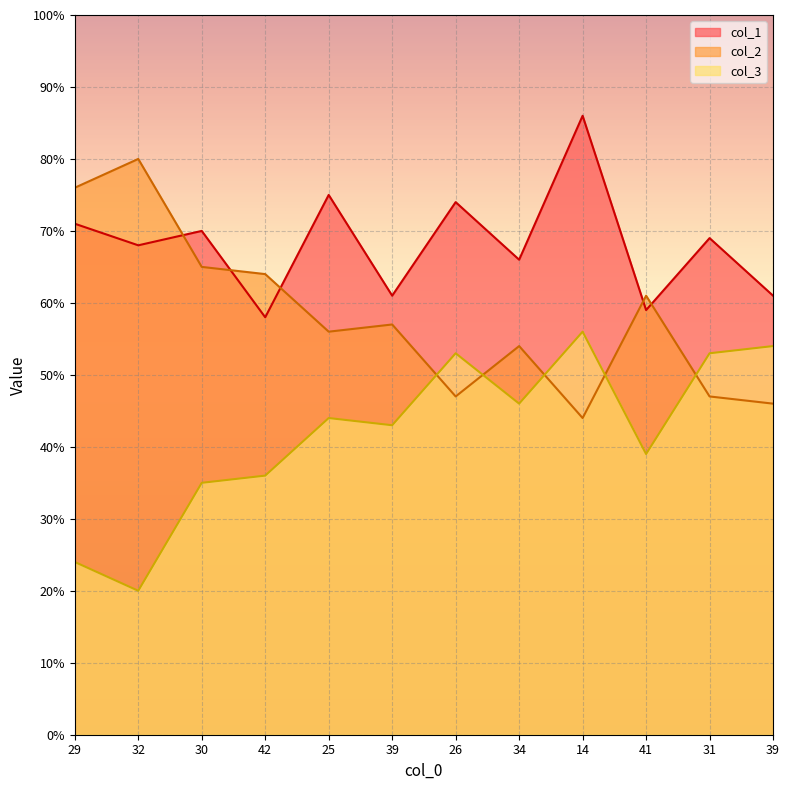

What are all the series names shown in the legend?

col_1, col_2, col_3